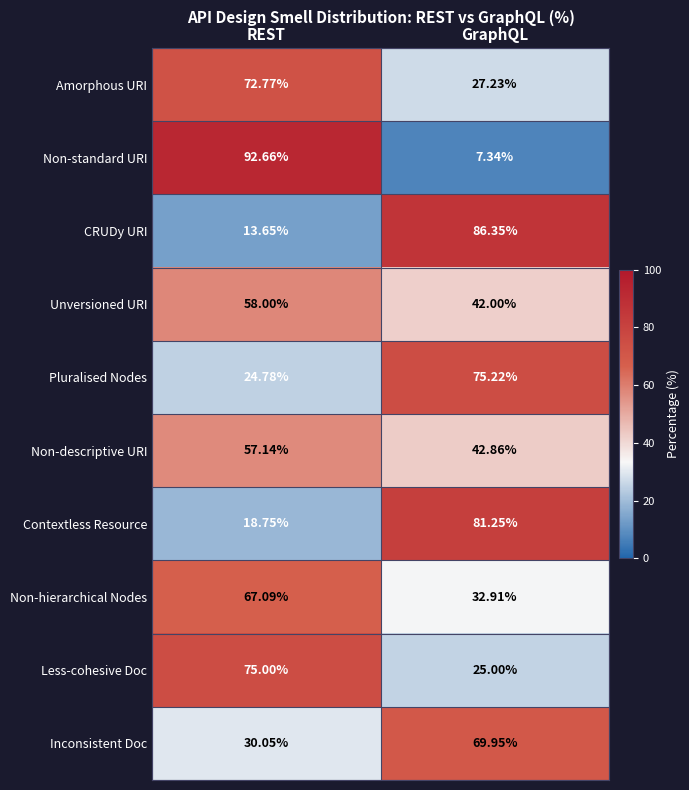

Which category has the lowest value in the Contextless Resource series?

REST